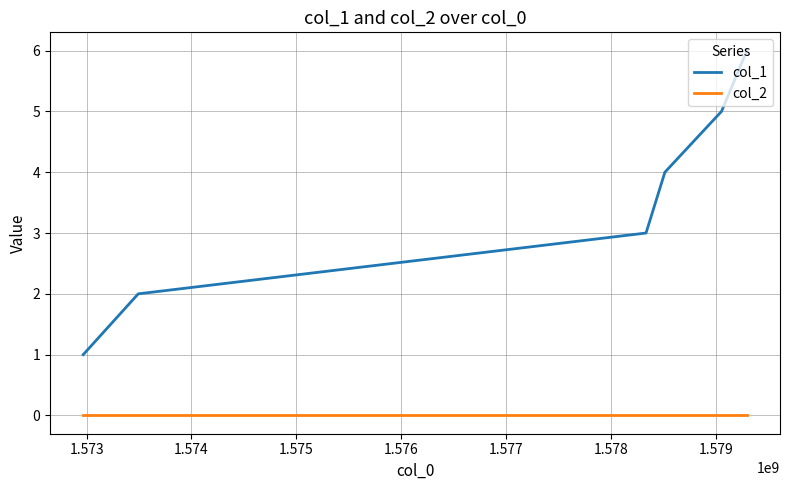

Rank the series by their maximum value, from lowest to highest.

col_2, col_1